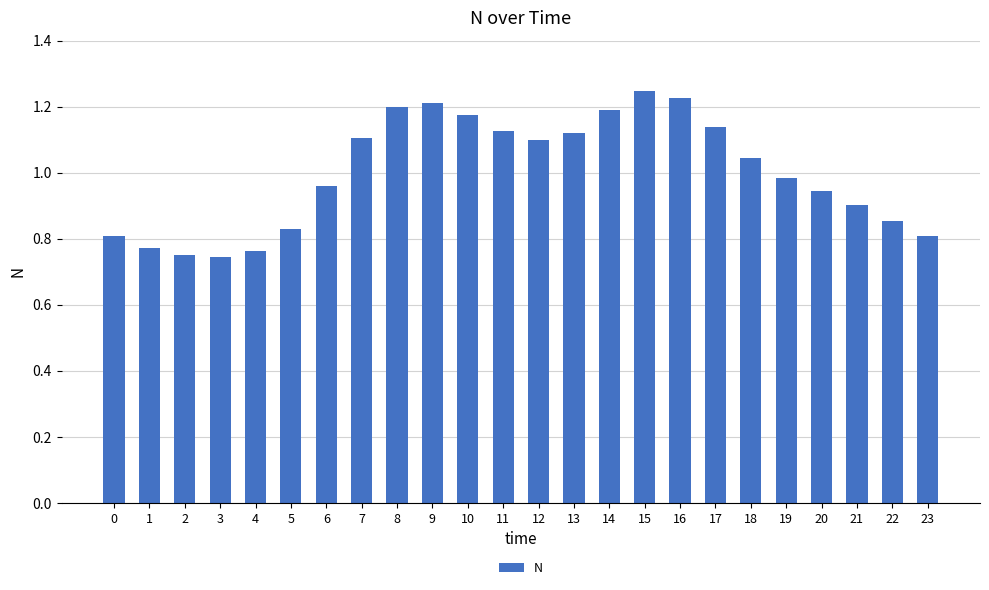

At which label does the data first exceed 1?

7